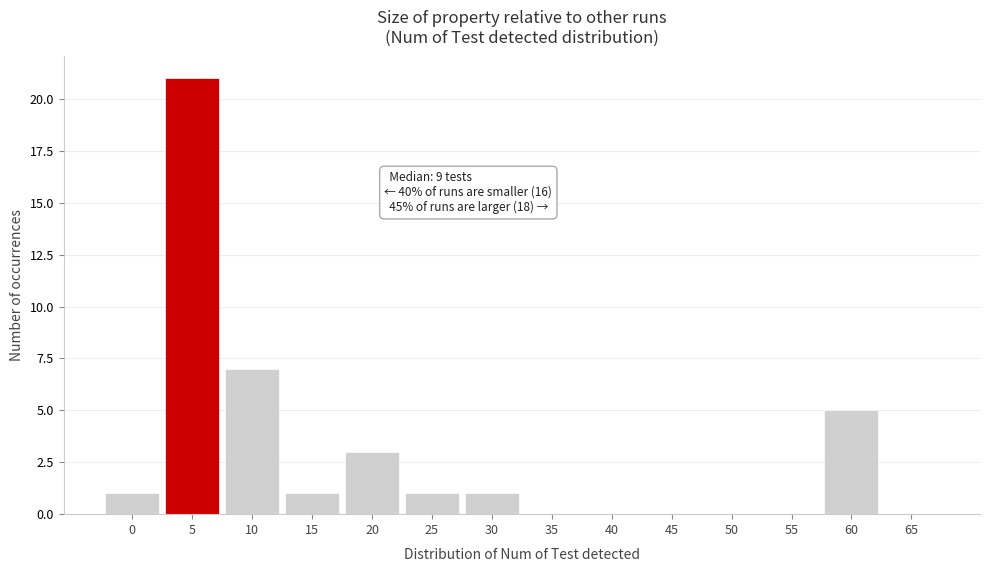

Reading right to left, extract all data points from this chart.

65=0	60=5	55=0	50=0	45=0	40=0	35=0	30=1	25=1	20=3	15=1	10=7	5=21	0=1